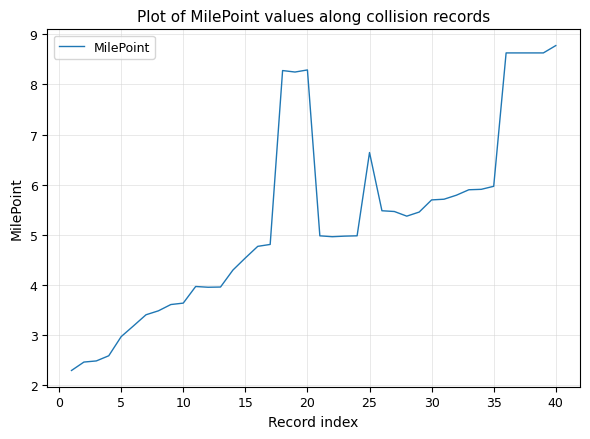

What is the minimum value shown in the chart?

2.3